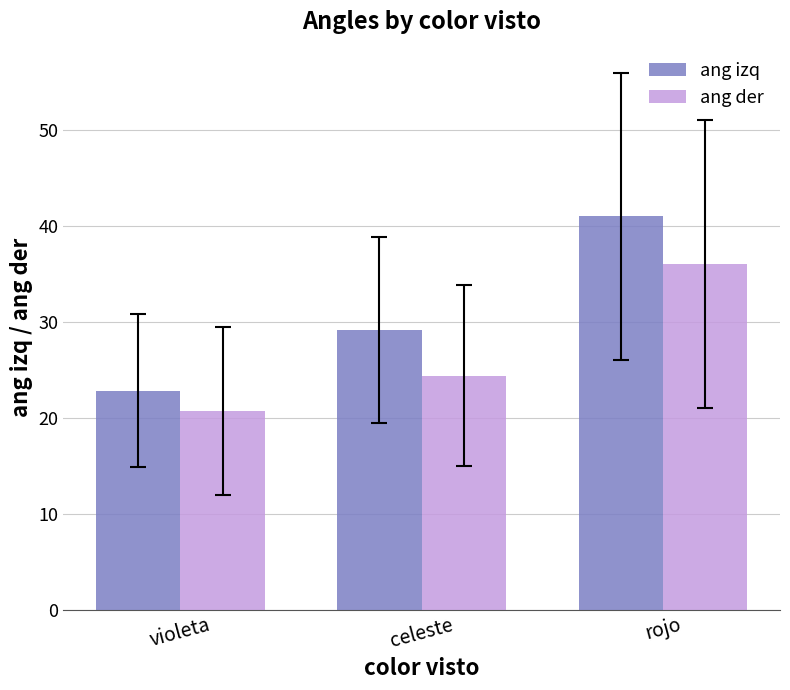

What is the maximum value for ang der?

36.0